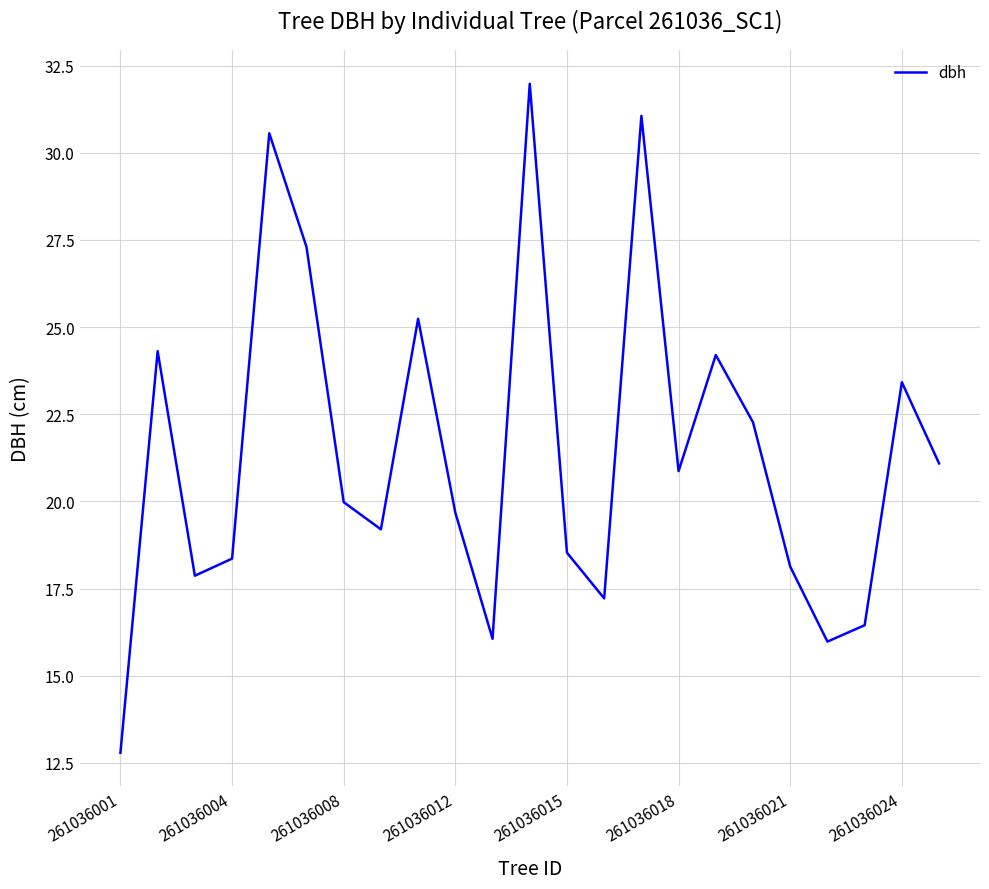

What is the difference between the maximum and minimum values?

19.2